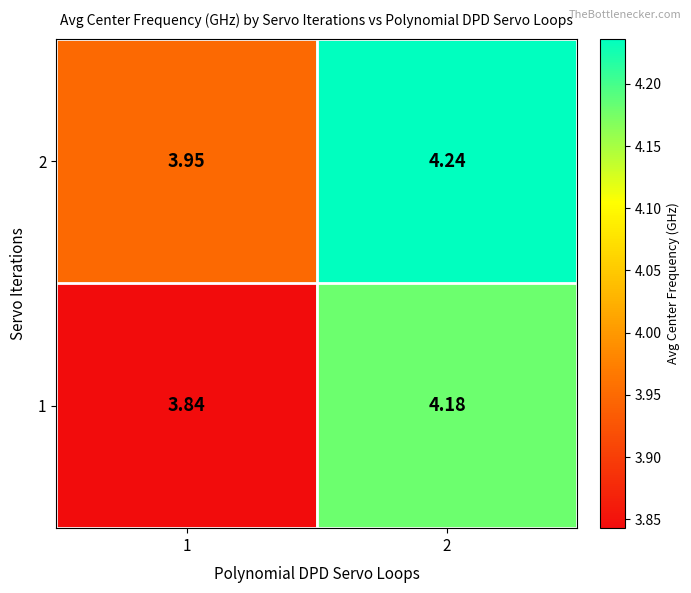

Which category has the lowest value across all series?

1